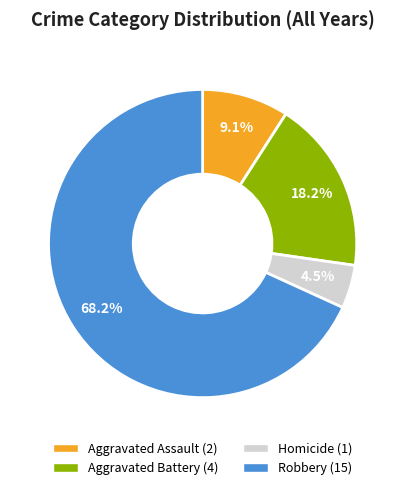

How many segments does this pie chart have?

4